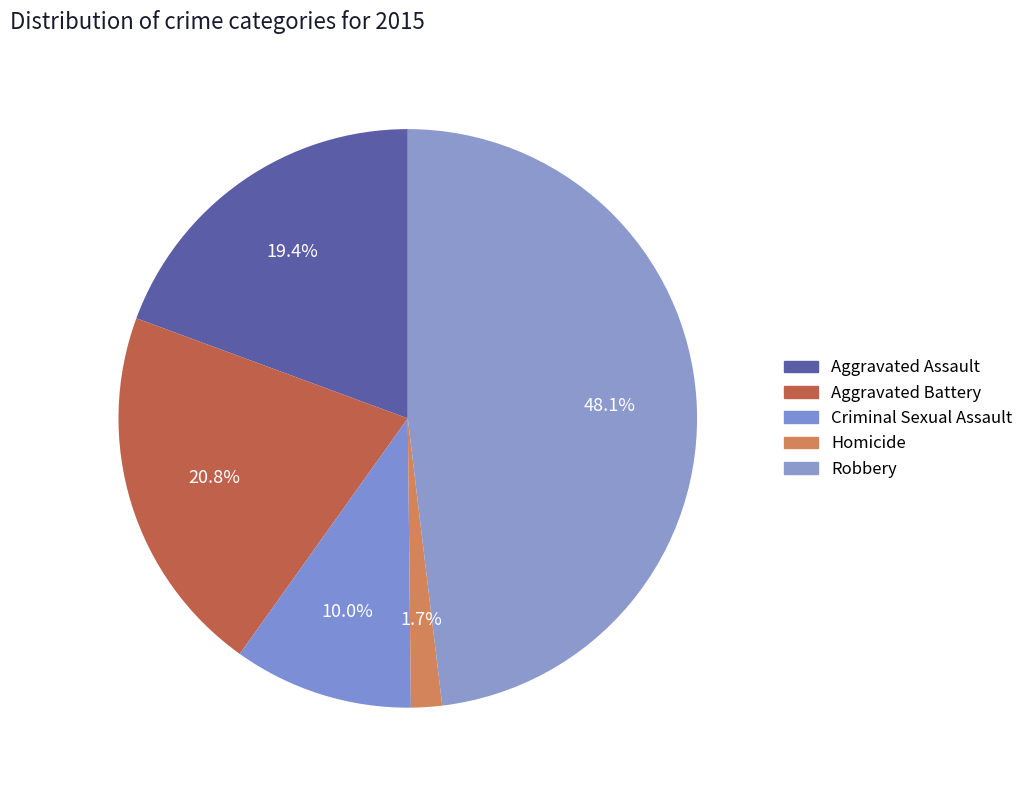

Between Criminal Sexual Assault and Robbery, which is larger?

Robbery